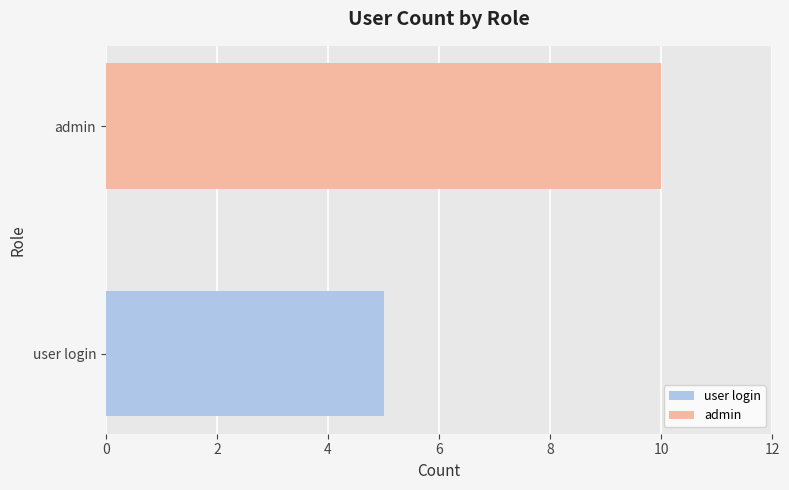

The value at admin is 3. True or false?

False